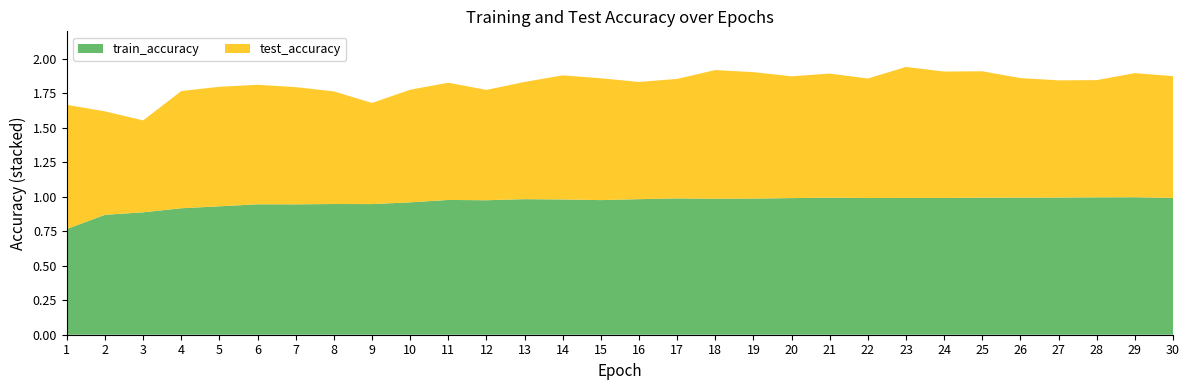

Reading left to right, list all the values displayed in this chart.

test_accuracy: 0.9	0.8	0.7	0.9	0.9	0.9	0.9	0.8	0.7	0.8	0.9	0.8	0.9	0.9	0.9	0.9	0.9	0.9	0.9	0.9	0.9	0.9	0.9	0.9	0.9	0.9	0.9	0.9	0.9	0.9
train_accuracy: 0.8	0.9	0.9	0.9	0.9	0.9	0.9	0.9	0.9	1.0	1.0	1.0	1.0	1.0	1.0	1.0	1.0	1.0	1.0	1.0	1.0	1.0	1.0	1.0	1.0	1.0	1.0	1.0	1.0	1.0